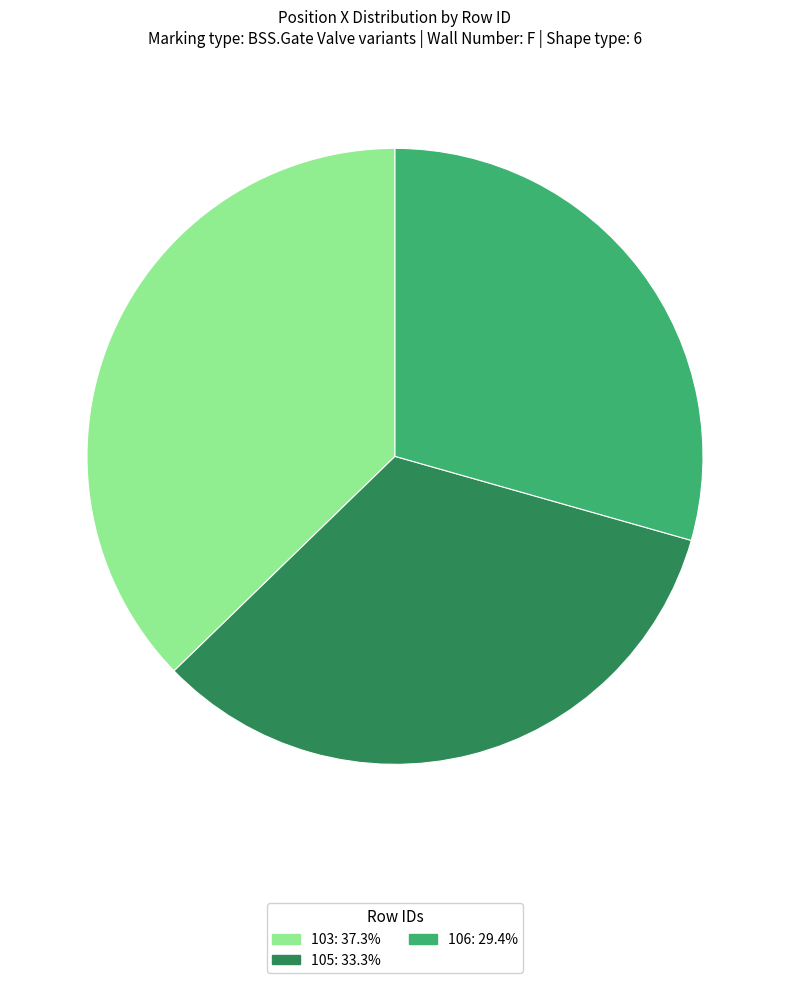

Is there a majority slice in this chart?

No